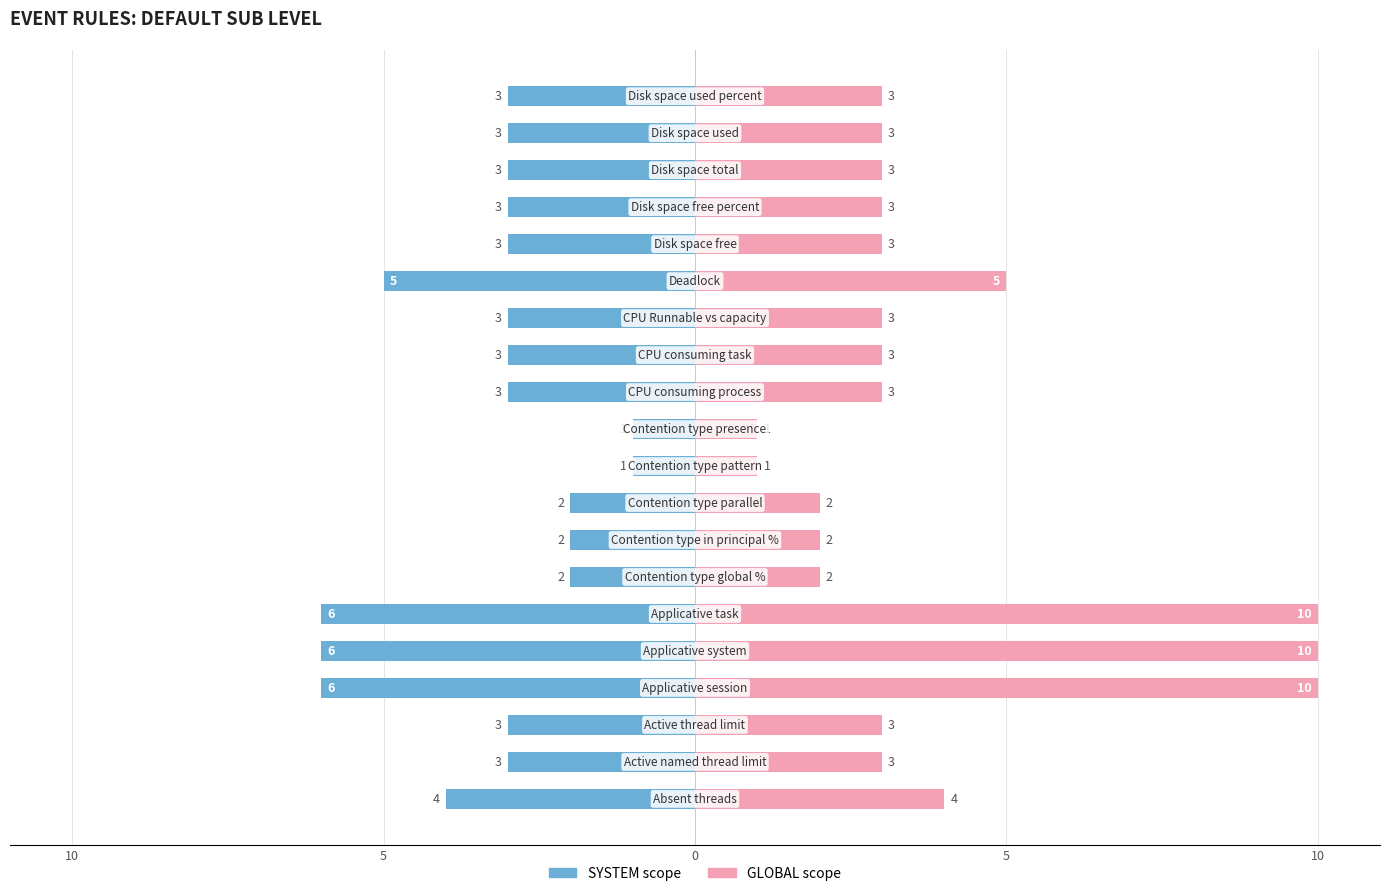

What is the spread (max minus min) of values at 6?

4